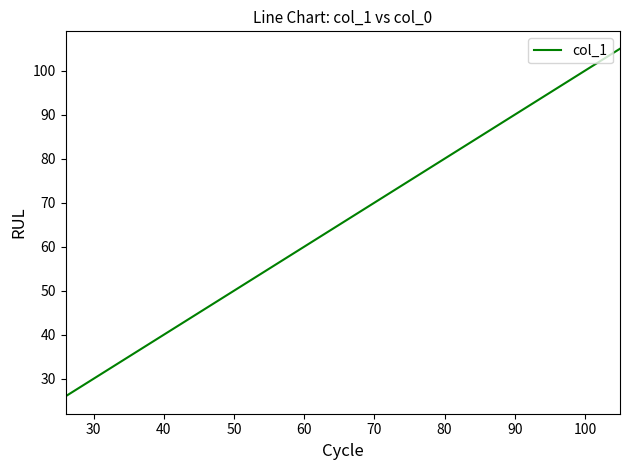

Reading left to right, transcribe all the data shown in this chart.

26	43	88	88	91	94	95	96	99	104	105